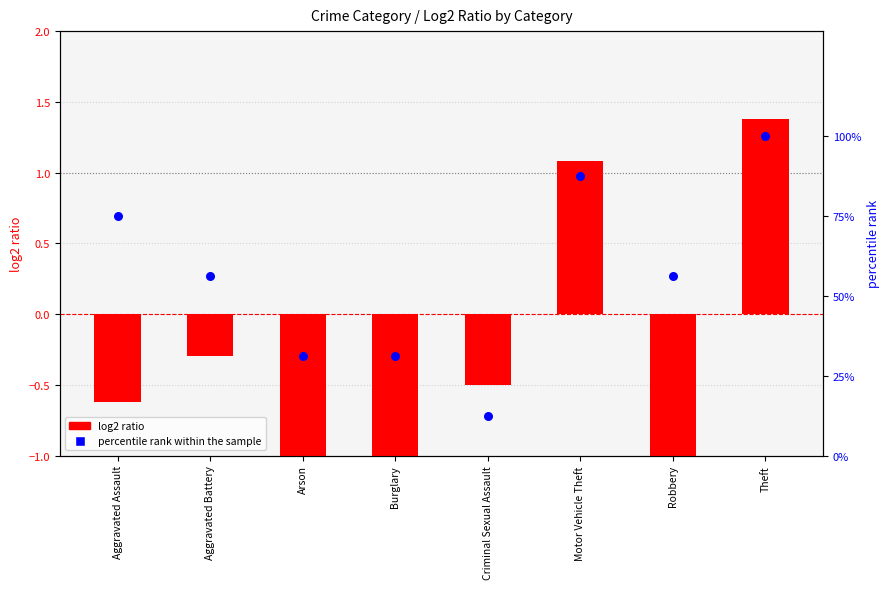

Which series contains the lowest Y value?

log2 ratio